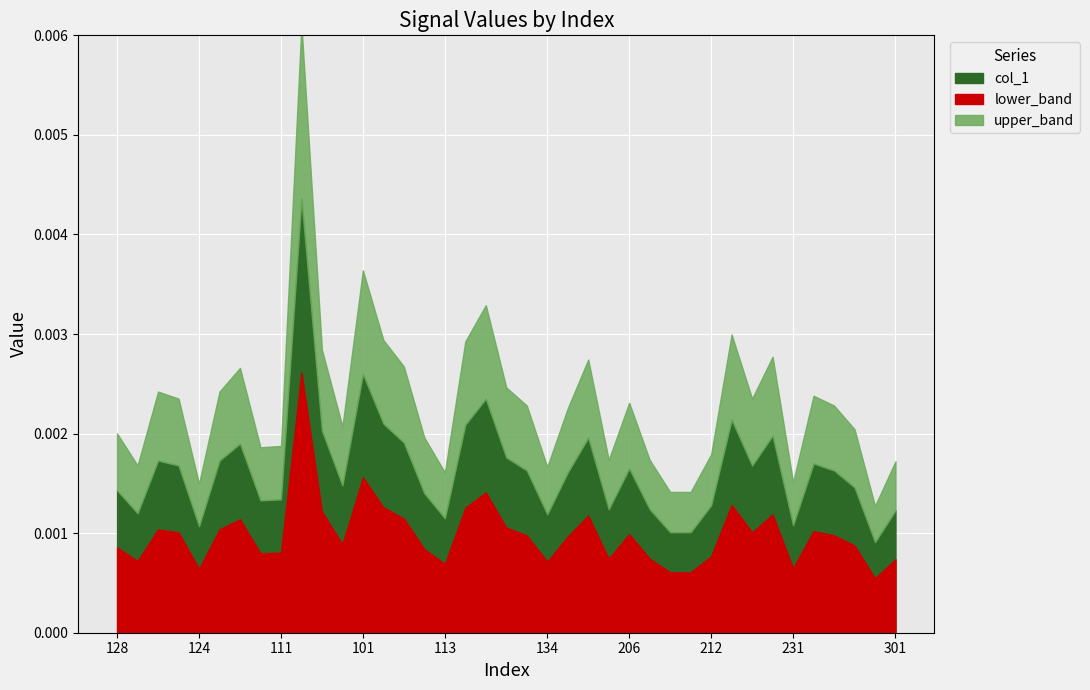

List the labels in order of value, largest first.

120, 101, 105, 216, 106, 112, 104, 230, 202, 108, 108, 123, 127, 119, 232, 125, 228, 206, 126, 234, 201, 102, 236, 128, 110, 111, 122, 212, 204, 208, 301, 129, 134, 113, 231, 124, 210, 211, 223